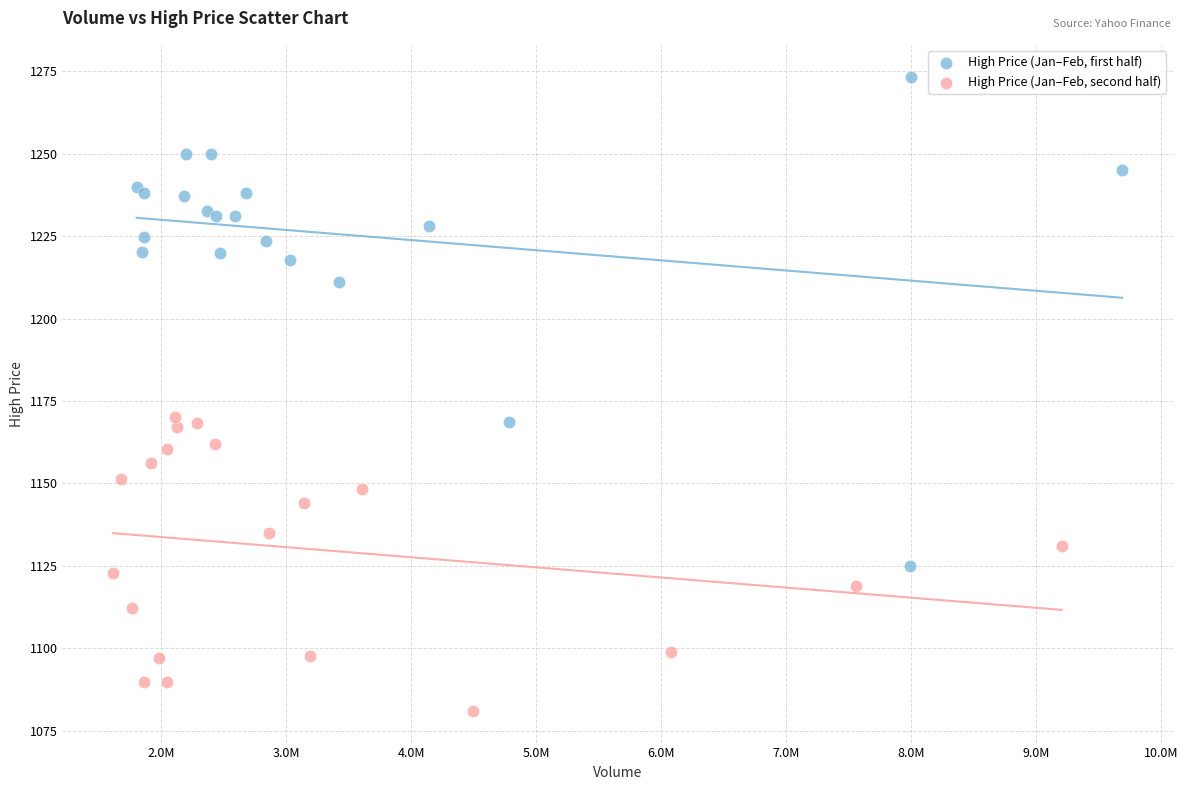

Which series reaches the maximum Y coordinate?

High Price (Jan–Feb, first half)